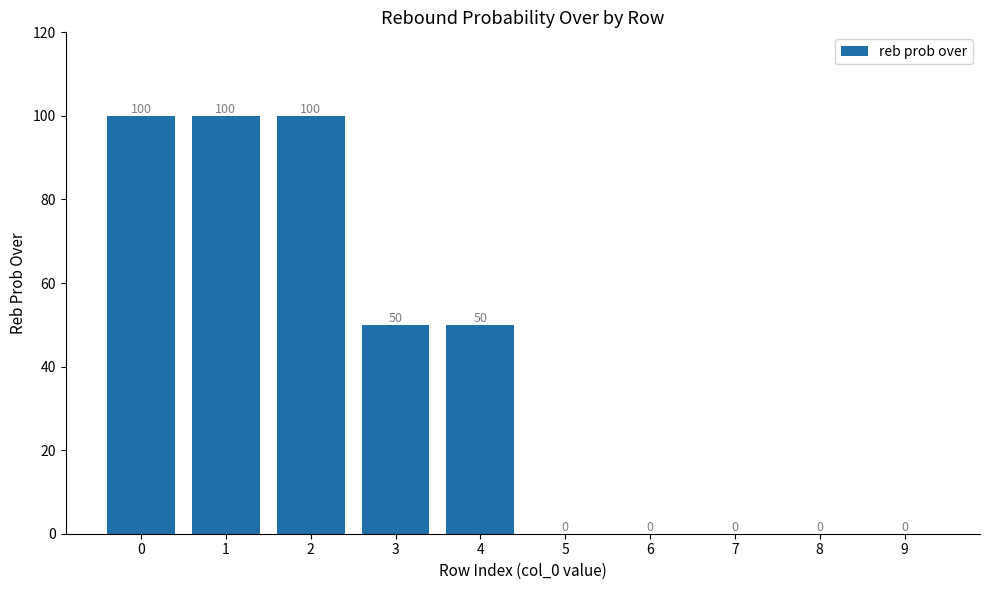

Count the values in the range 0 to 100.

10